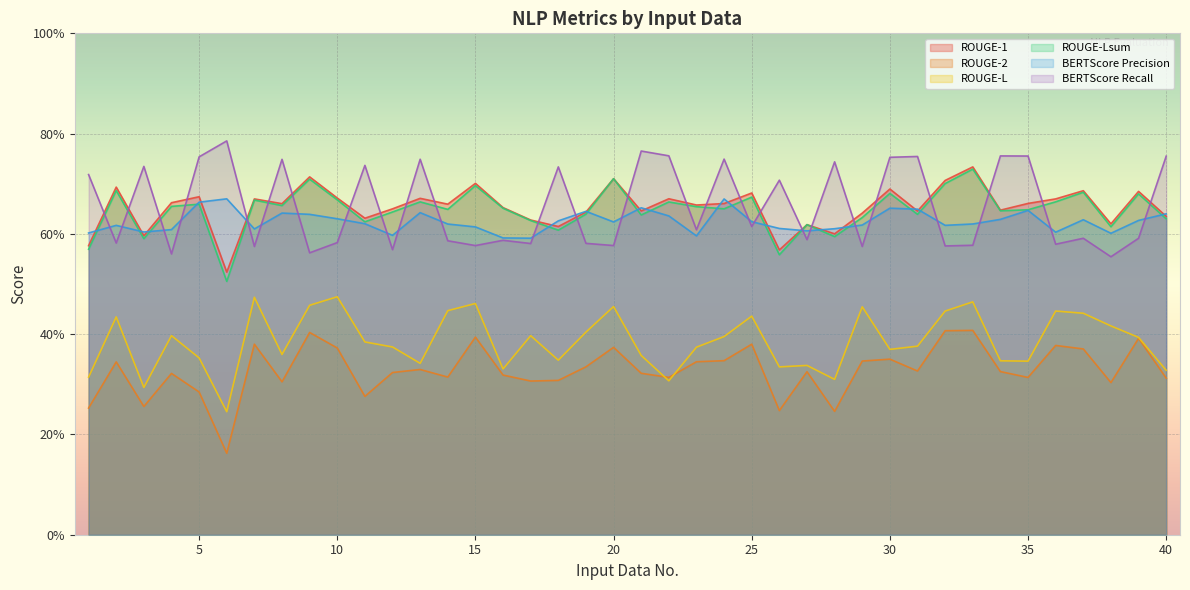

What is the total value across all series at 7?

3.4